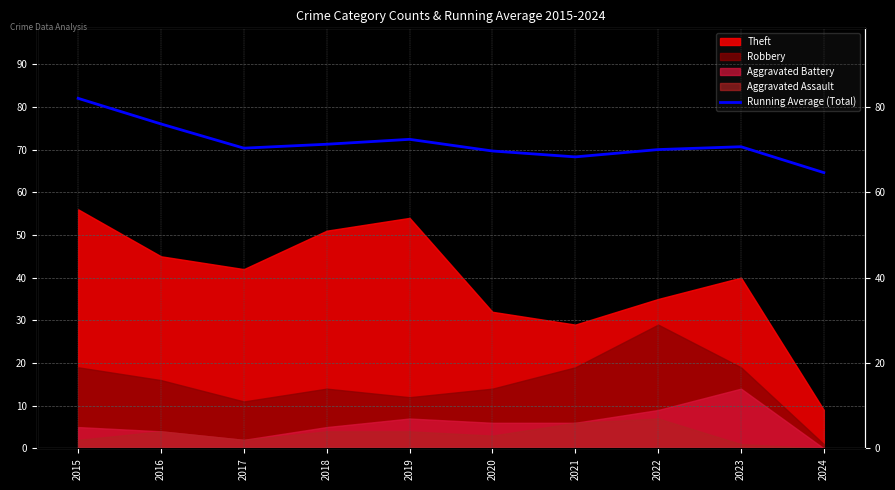

What is the approximate value at 2019?

72.4